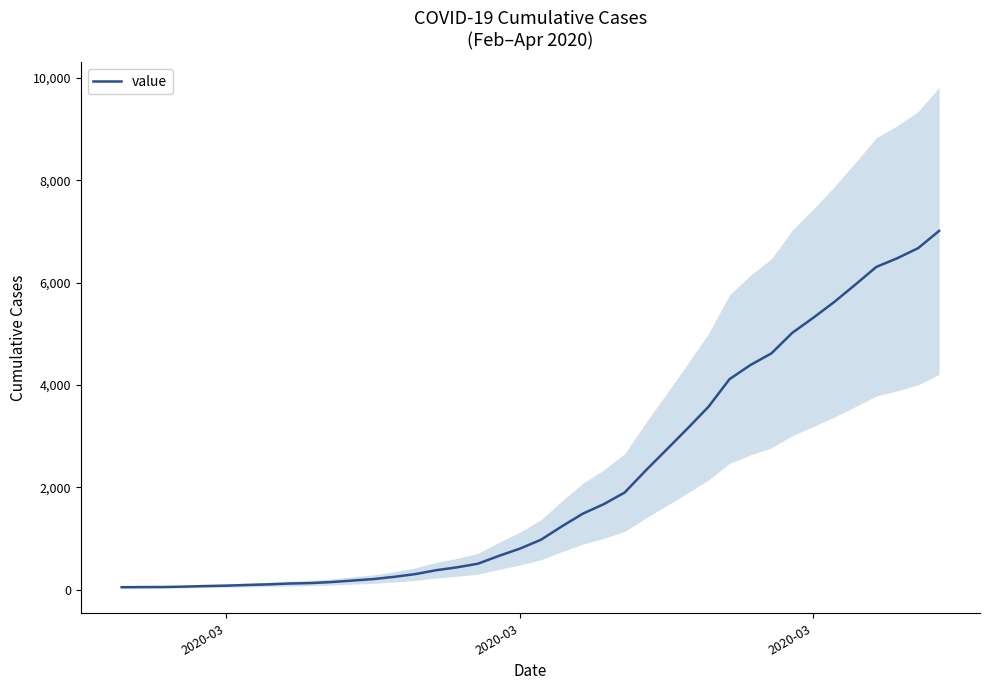

How many categories are shown in the chart?

40